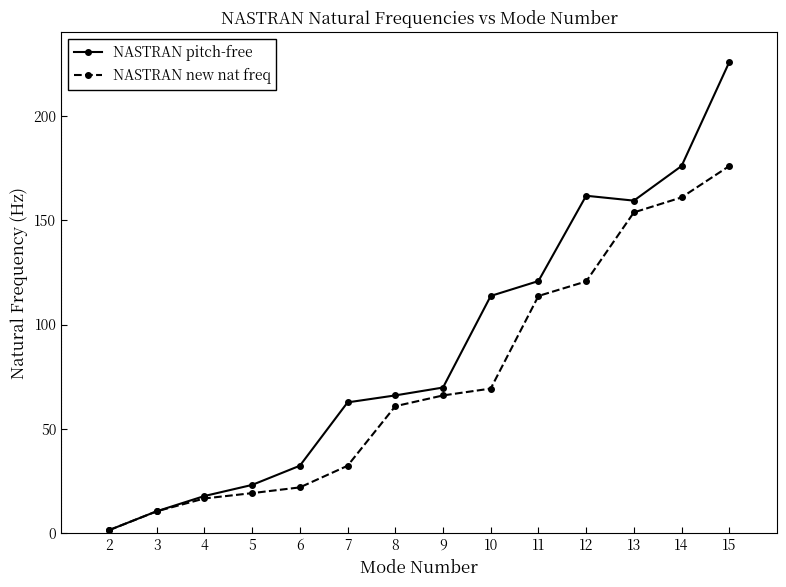

True or false: NASTRAN new nat freq has more than 0 interior local peaks.

False